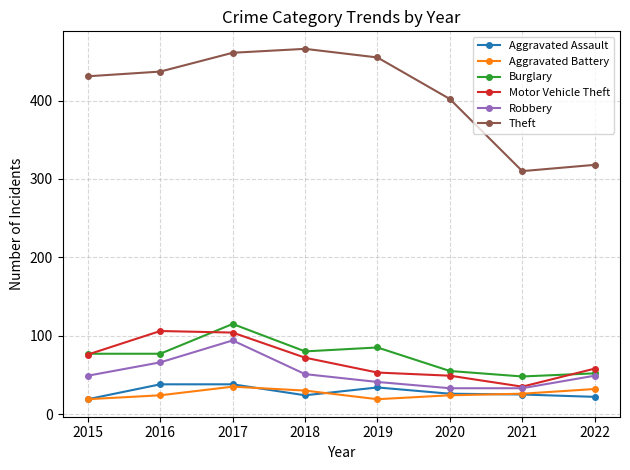

What are all the series names shown in the legend?

Aggravated Assault, Aggravated Battery, Burglary, Motor Vehicle Theft, Robbery, Theft